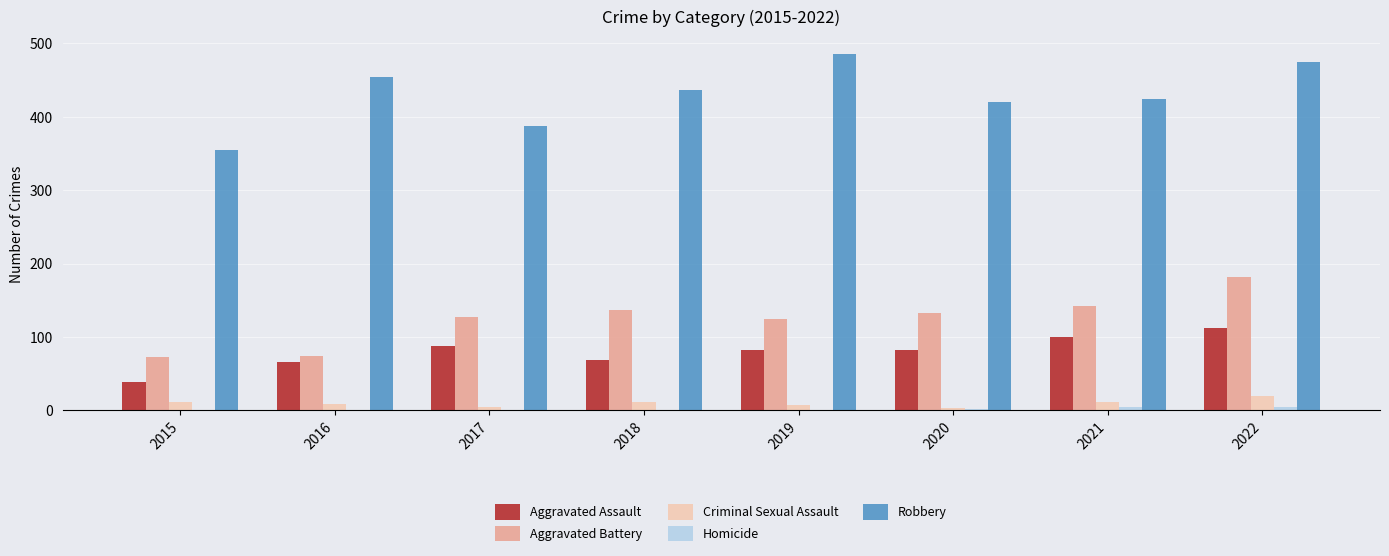

Is the value of Aggravated Assault at 2020 greater than the value of Robbery at 2015?

No